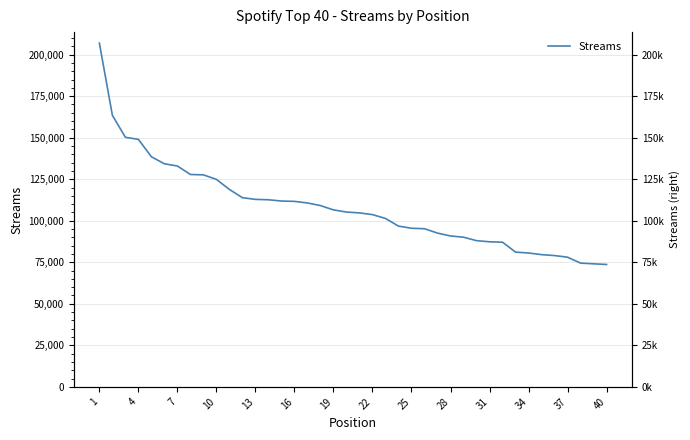

How many distinct data groups are displayed?

1